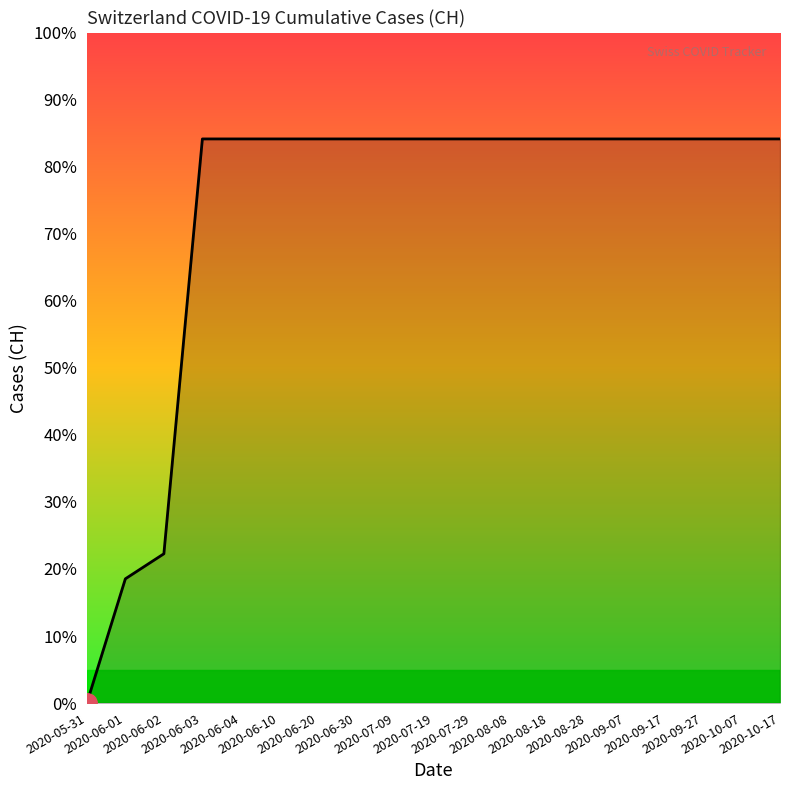

Does the chart have visible grid lines?

No